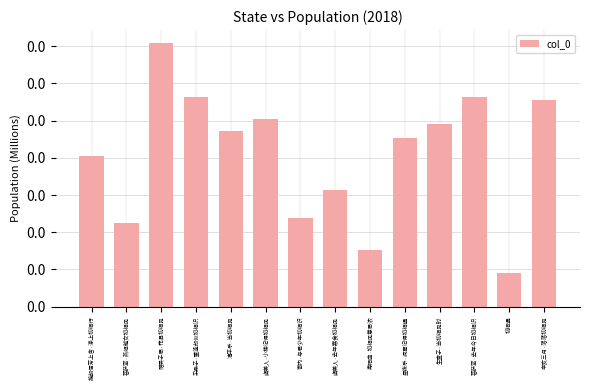

What is the smallest value displayed?

45355